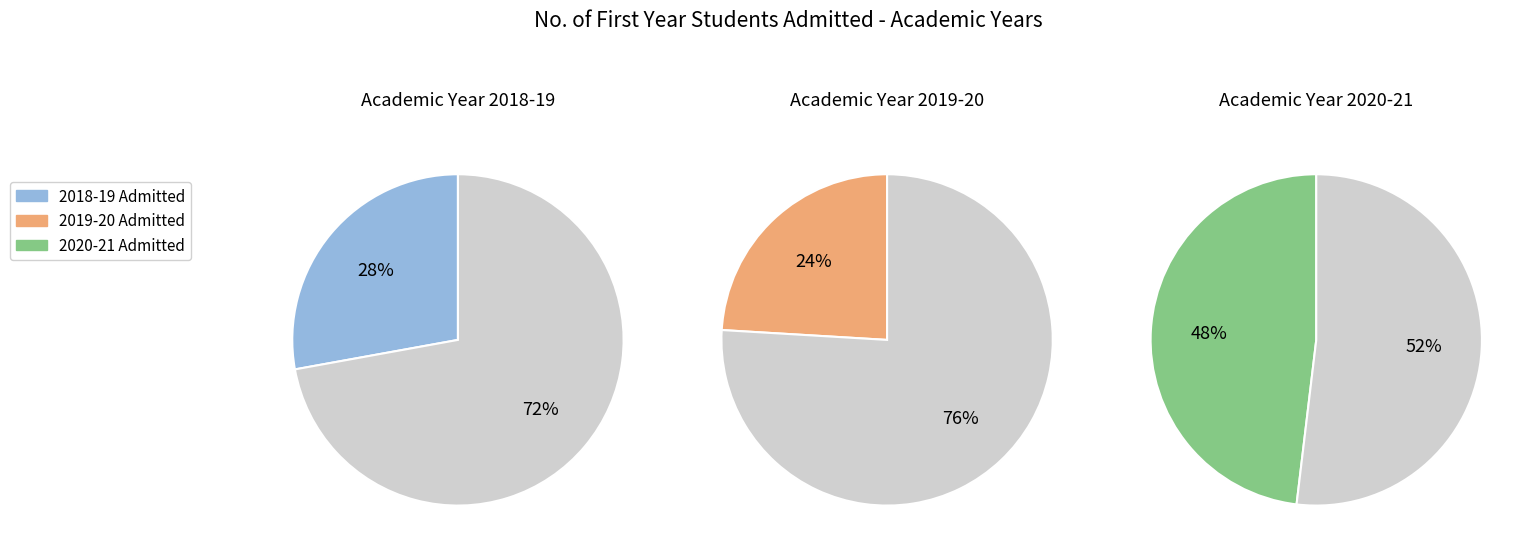

How many slices are in this pie chart?

3